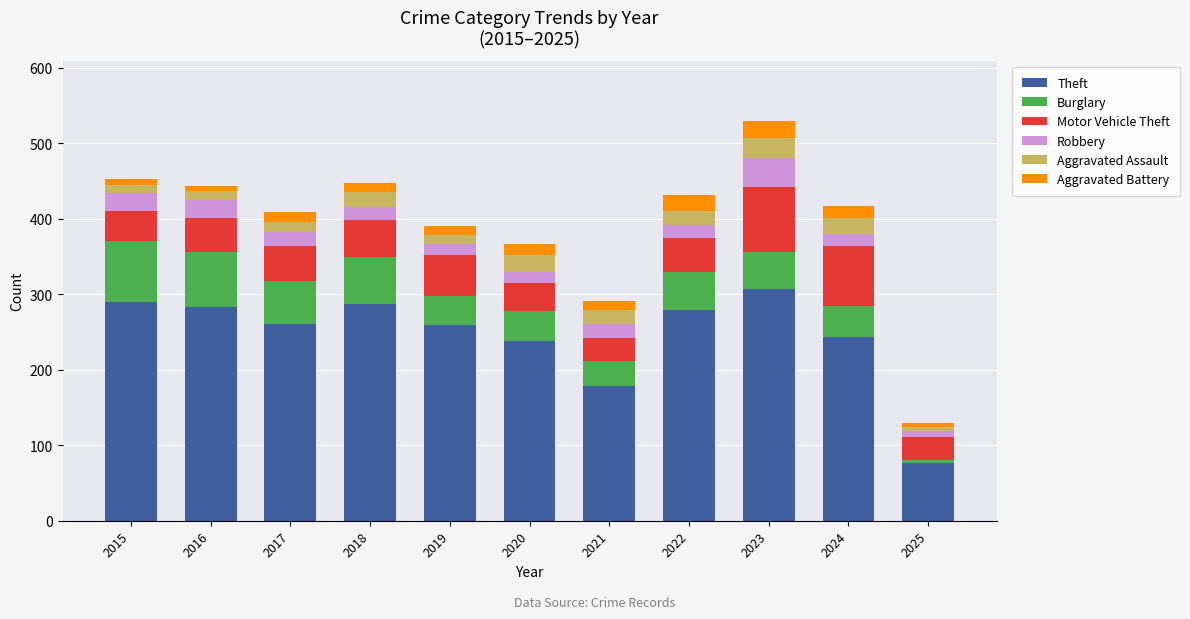

The value of Theft at 2020 is 238. True or false?

True